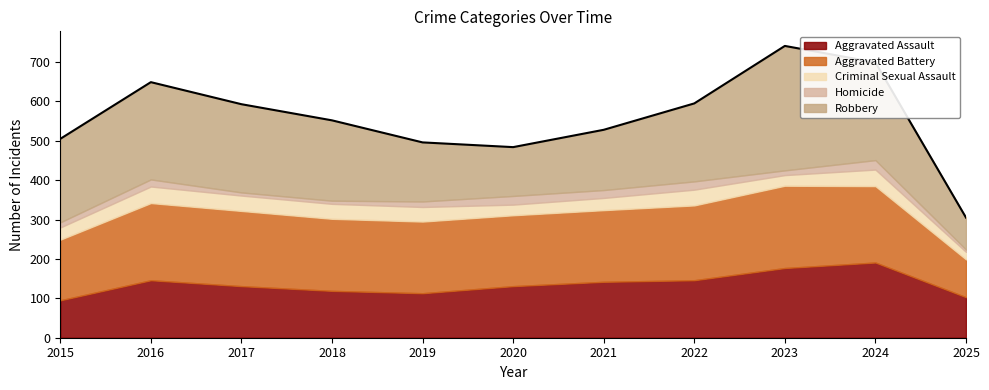

What are all the series names shown in the legend?

Aggravated Assault, Aggravated Battery, Criminal Sexual Assault, Homicide, Robbery